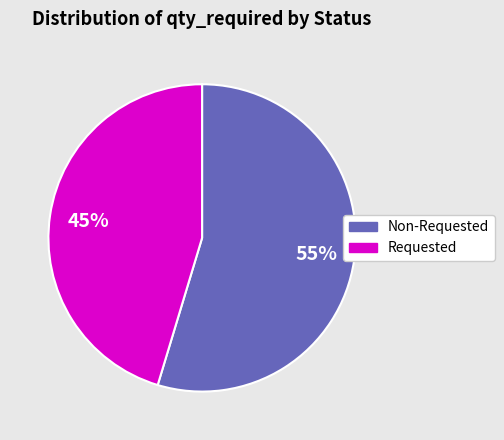

To the nearest percent, what percentage of the pie is Non-Requested?

55%